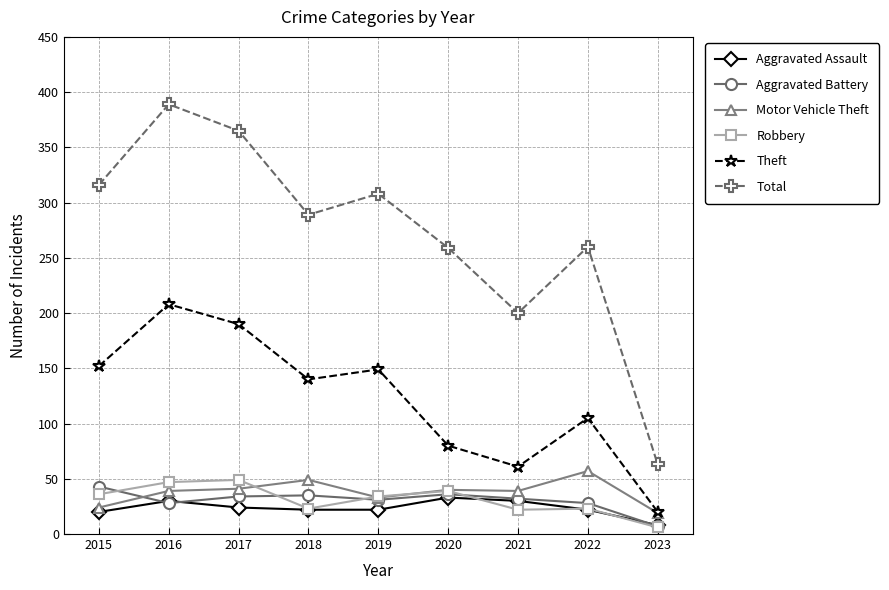

How many data points in Theft are less than 140?

4